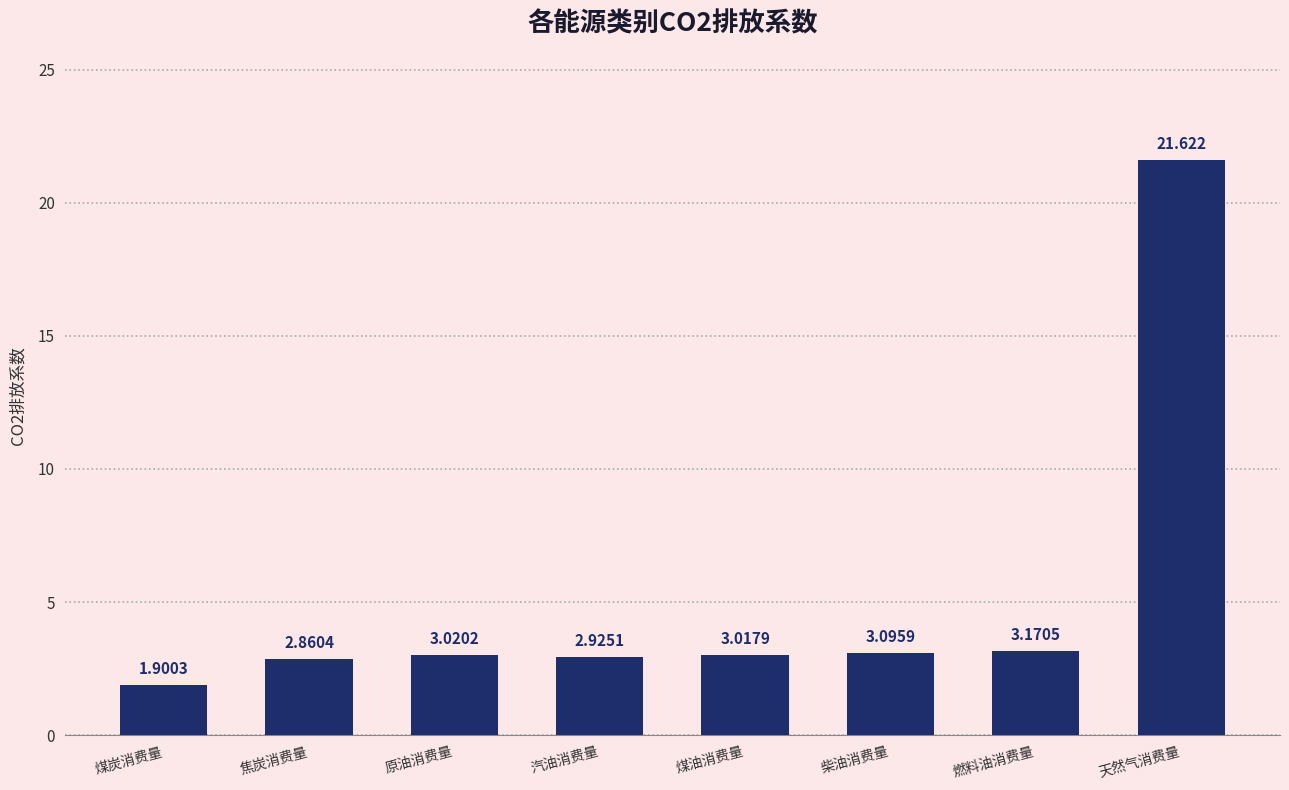

How many bars are there in total?

8